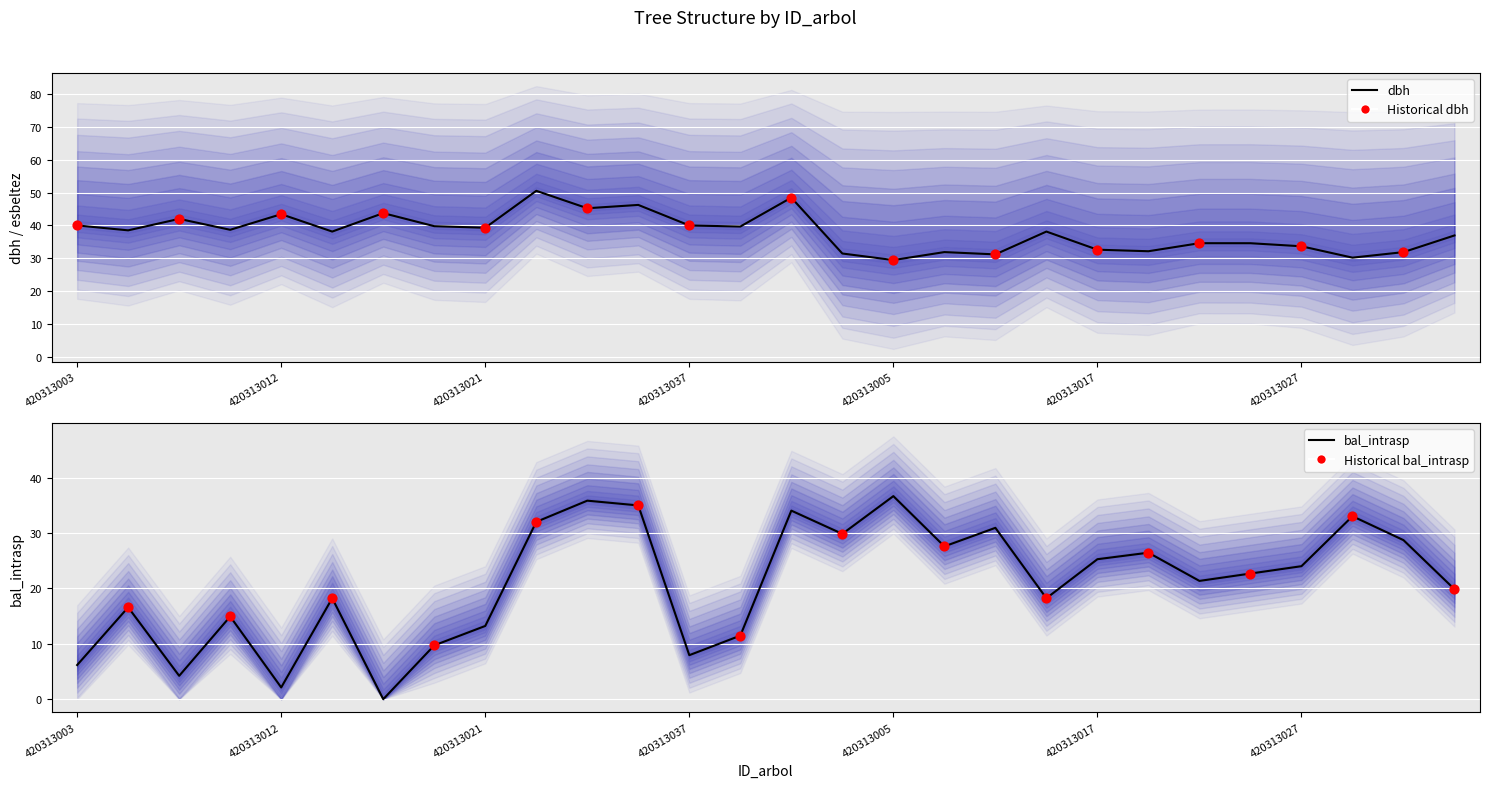

Which series reaches the minimum Y coordinate?

bal_intrasp